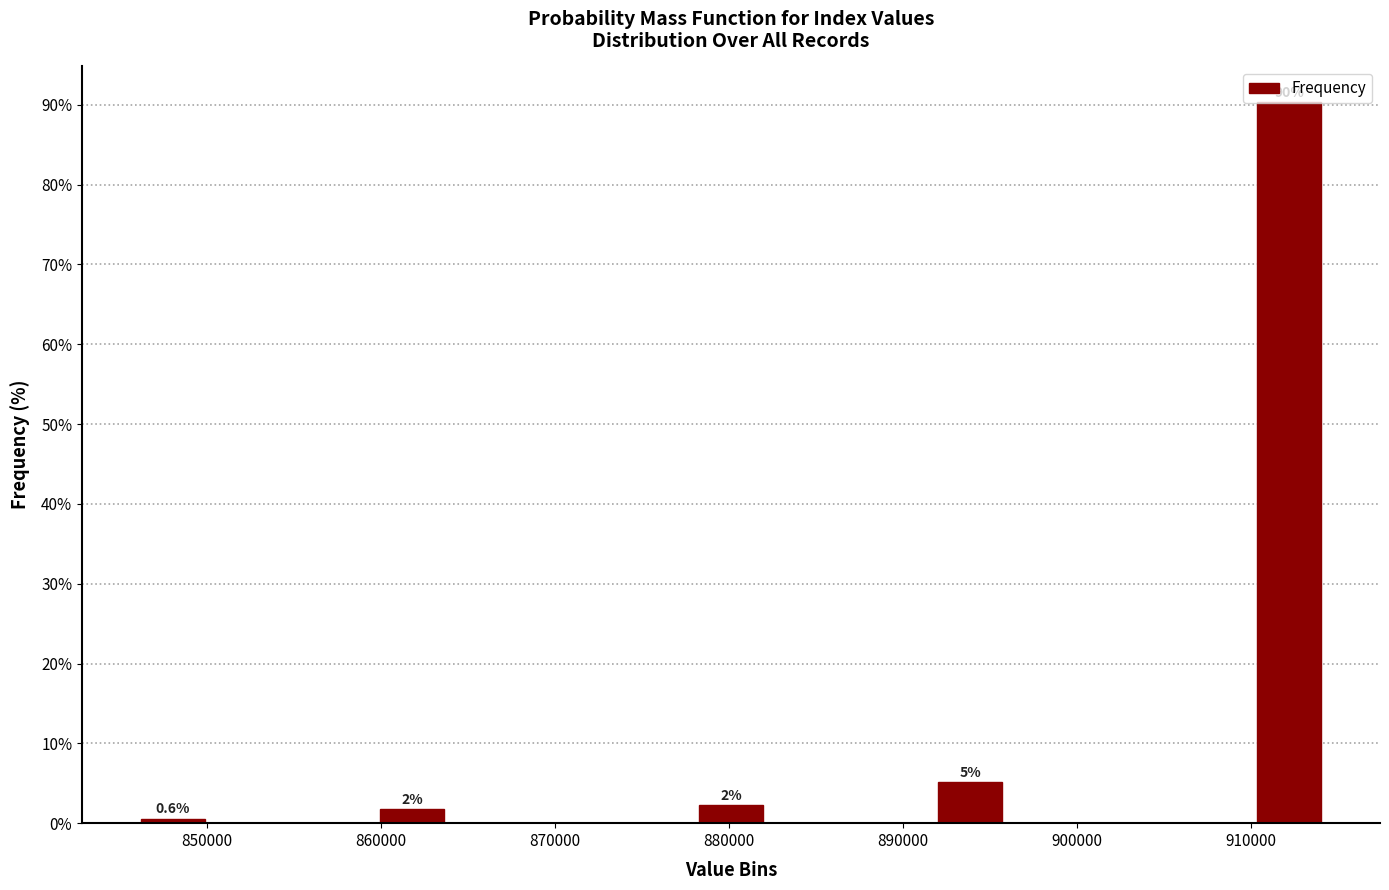

Which range on the x-axis has the tallest bar?

910000 to 914000